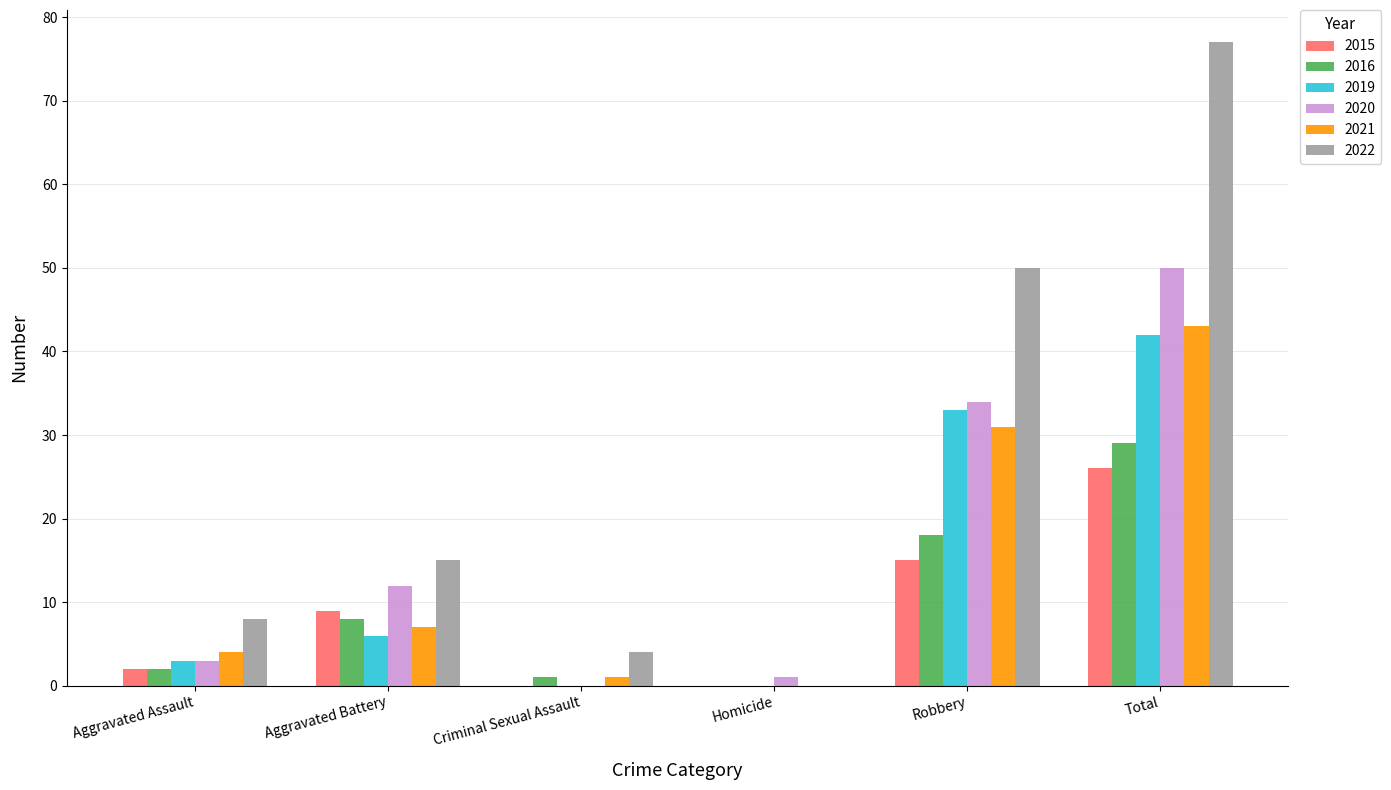

Is it true that 2019 equals -24 at Homicide?

False